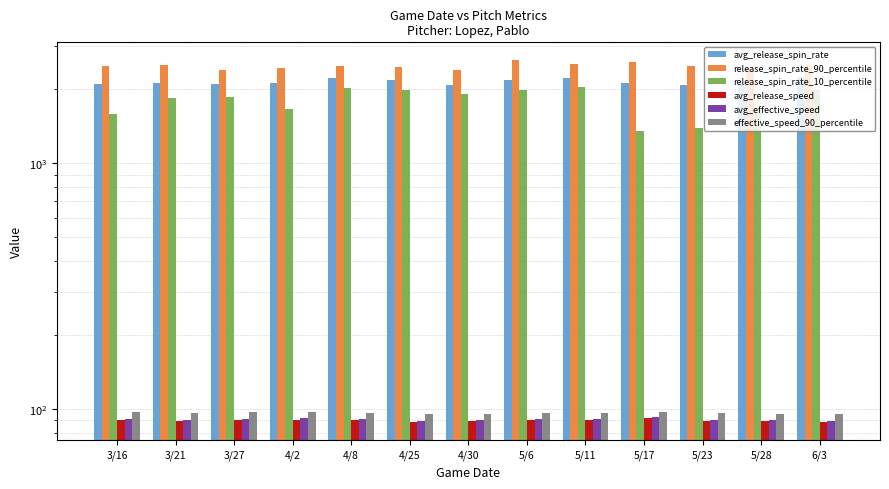

Are the bars horizontal?

No